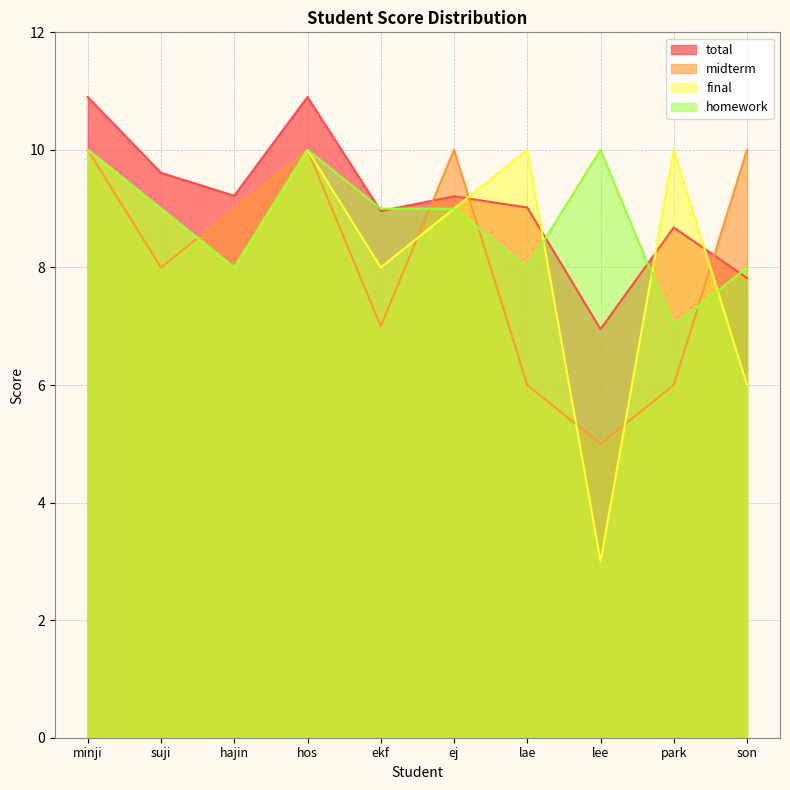

How many lines are shown in the chart?

4